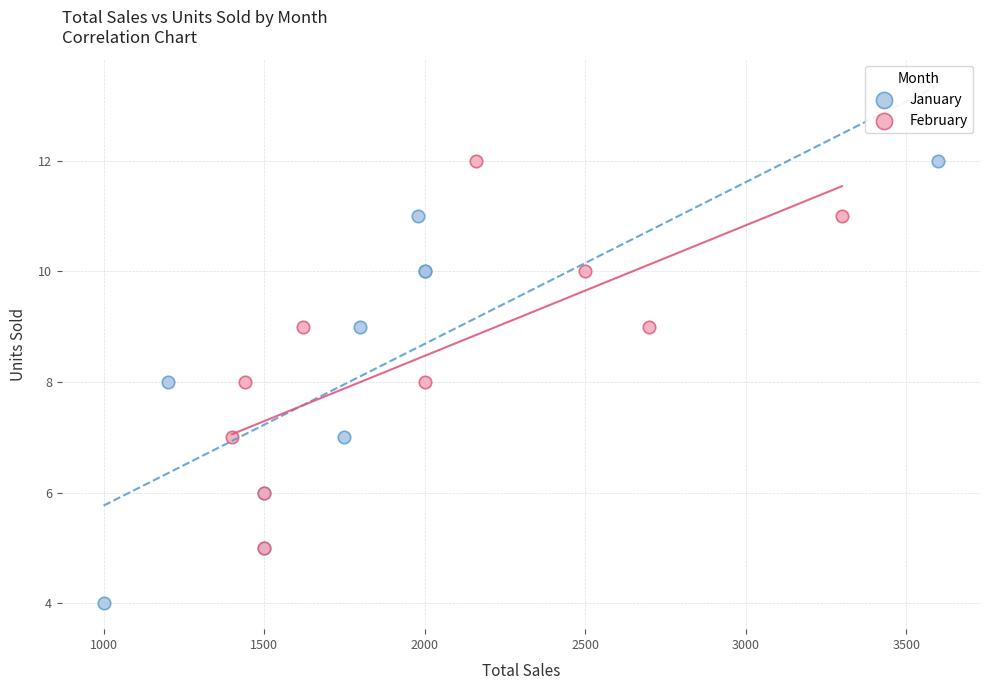

Which series has the largest Y range (max minus min)?

January